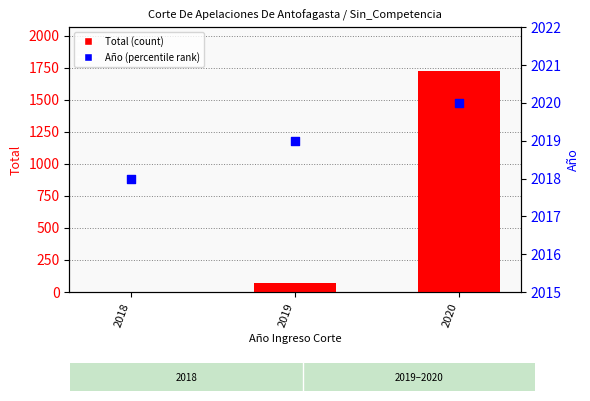

At which category is the sum across all series the highest?

2020